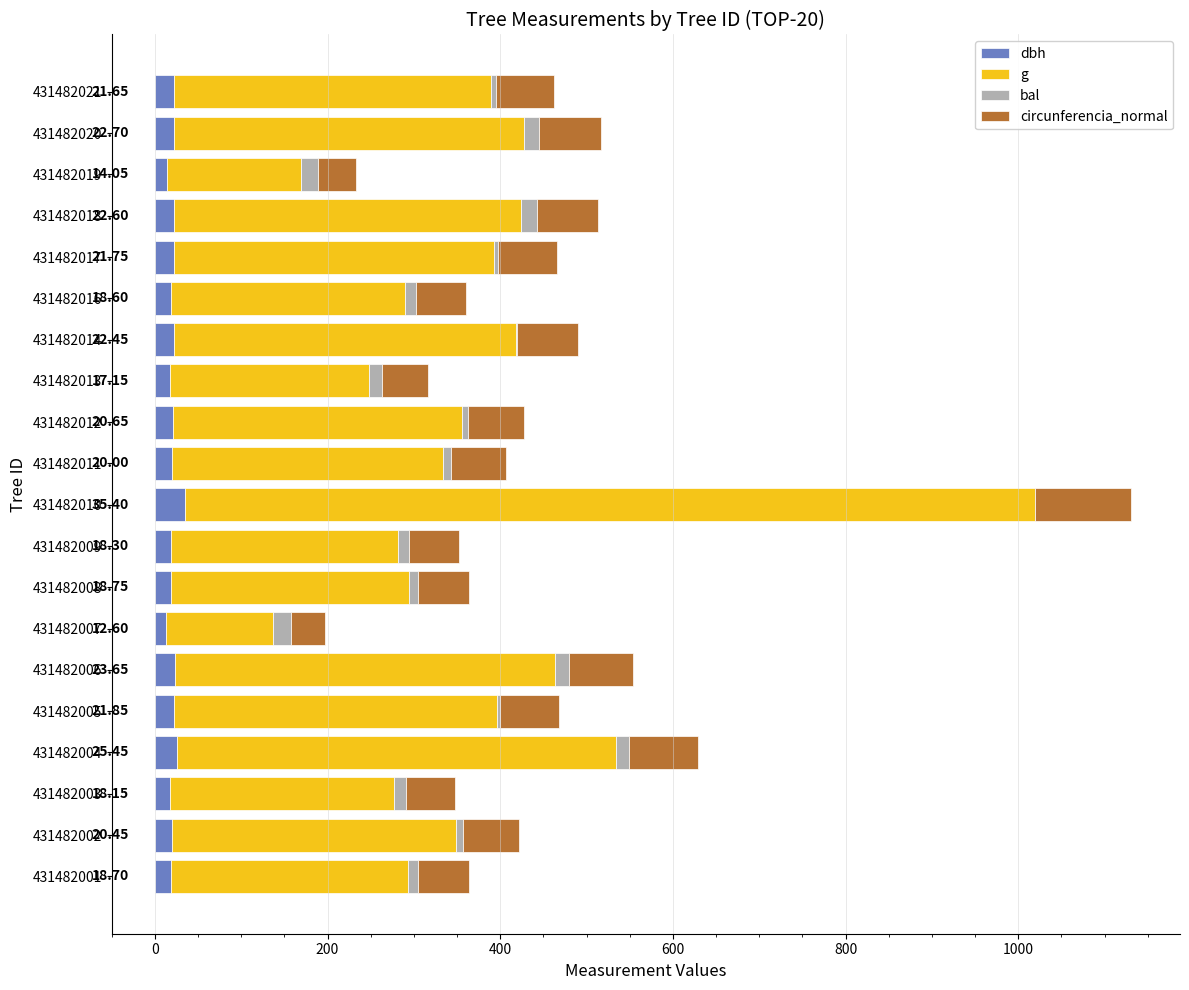

At which category is the sum across all series the highest?

431482010